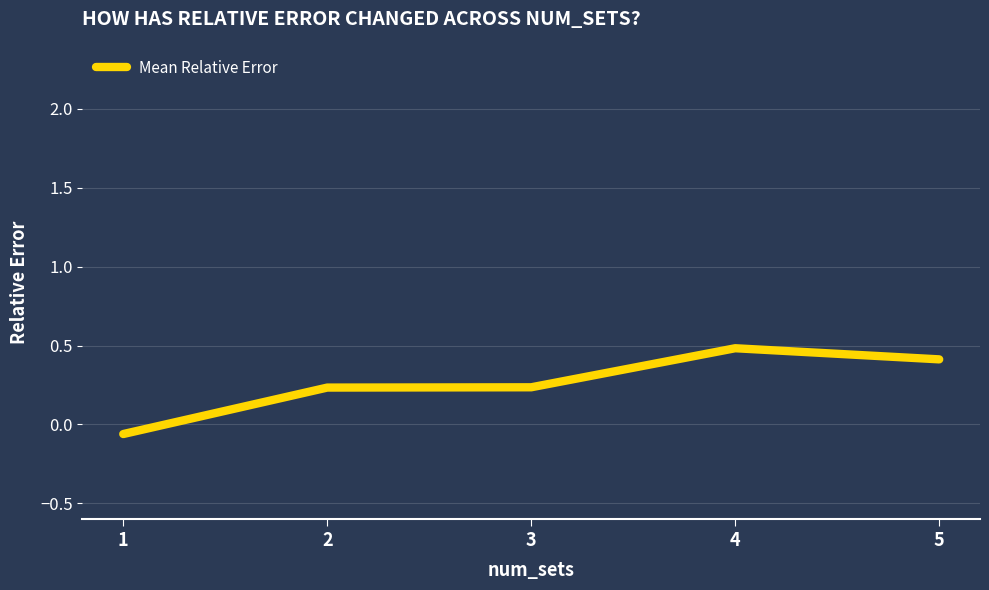

The value at 4 is 0.5. True or false?

True